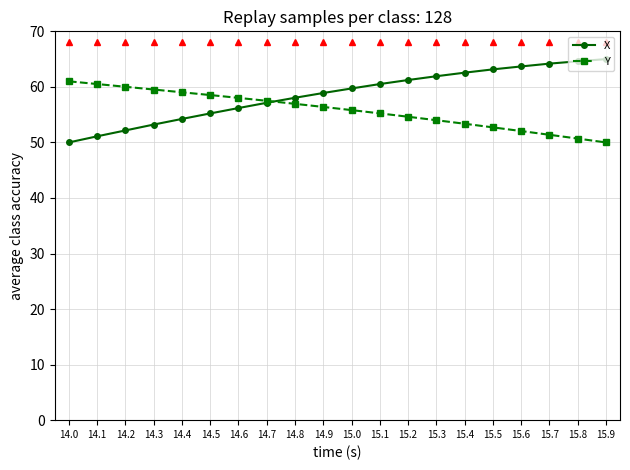

What is the difference between the second highest and second lowest values in the X series?

13.5